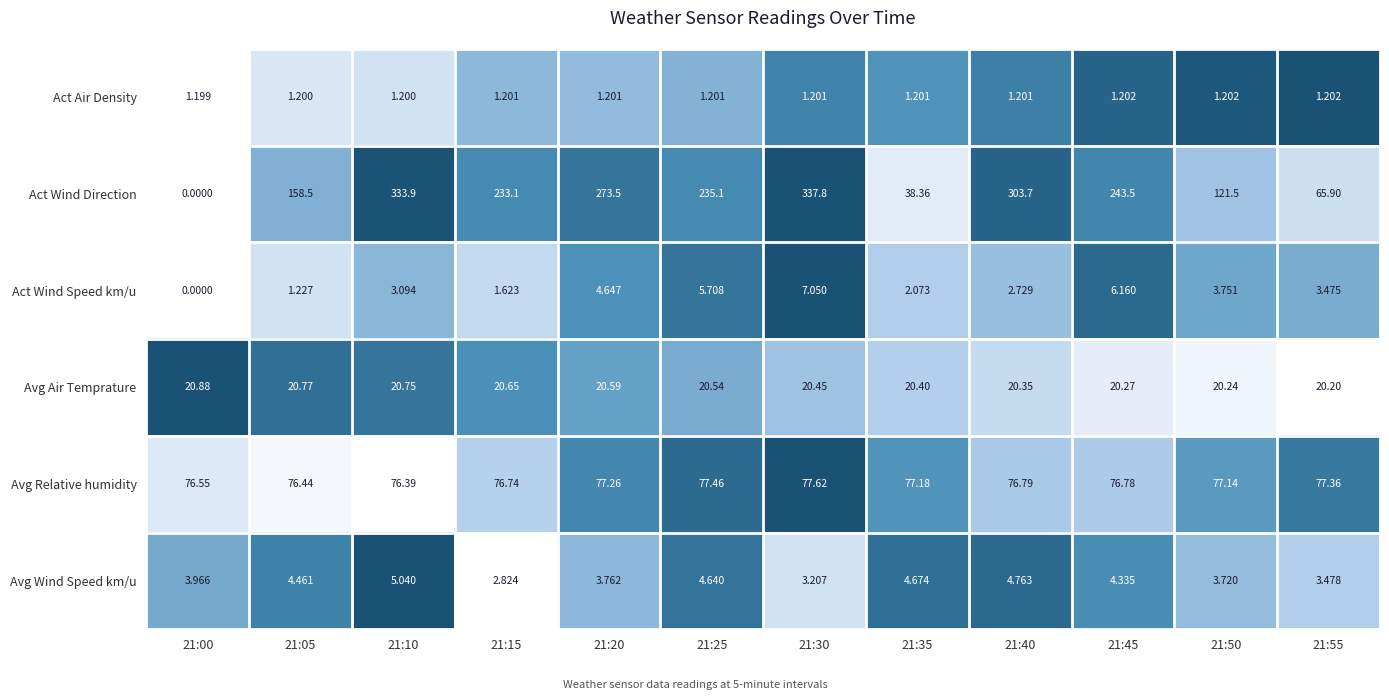

Is the value of Act Wind Direction at 21:55 greater than the value of Avg Wind Speed km/u at 21:55?

Yes